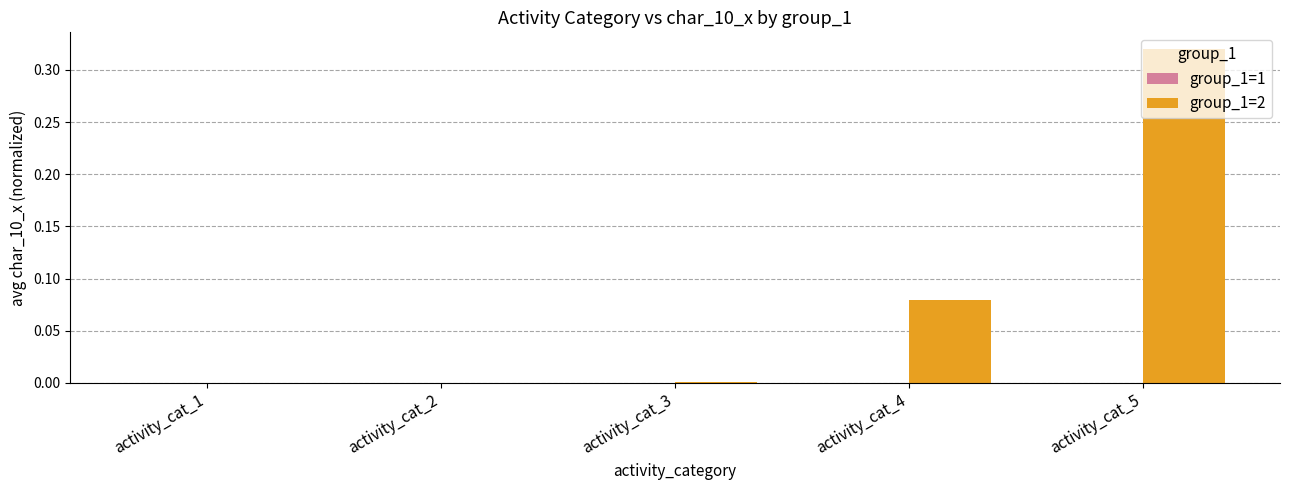

Is it true that group_1=2 equals 0.2 at activity_cat_5?

False